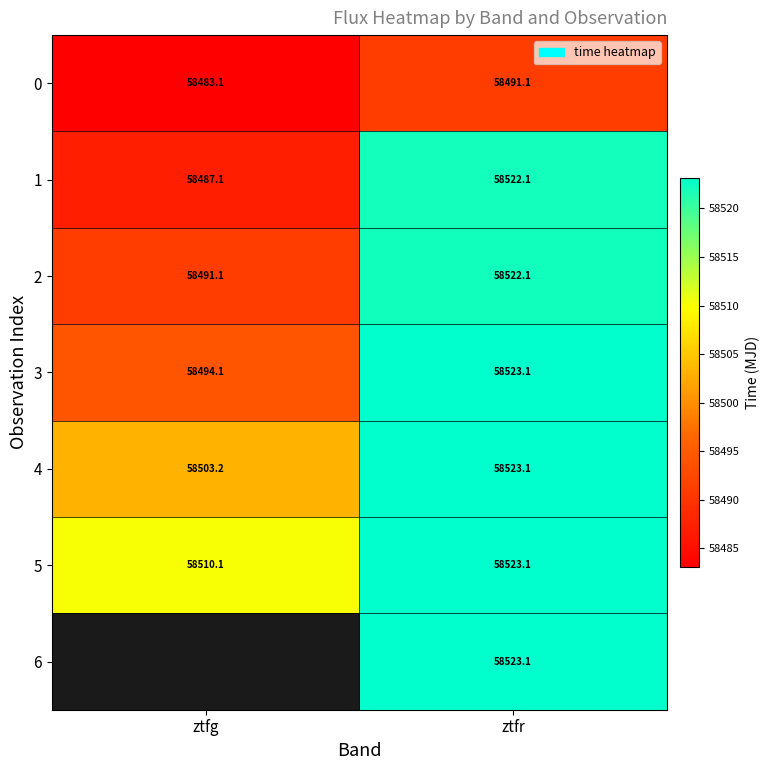

Where does the 2 series first go above 58522?

ztfr